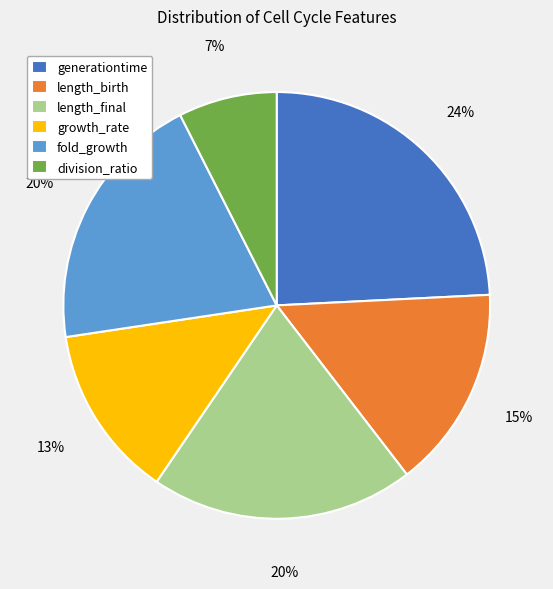

What percentage is the length_birth slice, to the nearest percent?

15%